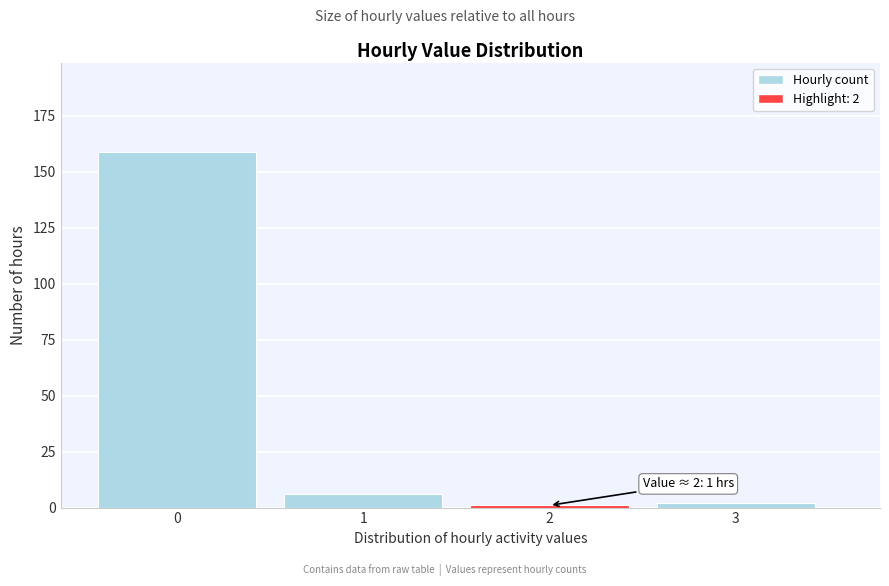

Reading left to right, list all the values displayed in this chart.

159	6	1	2